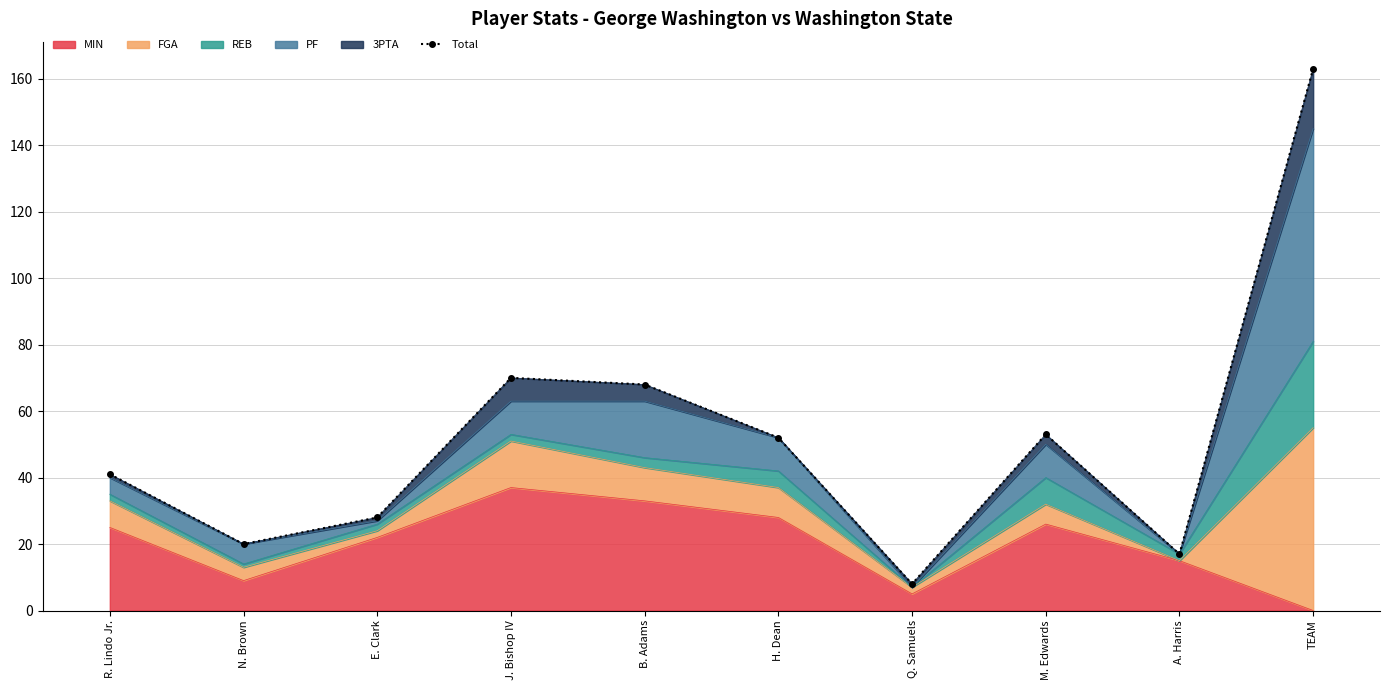

What is the ratio of the value at TEAM to the value at M. Edwards?

3.1